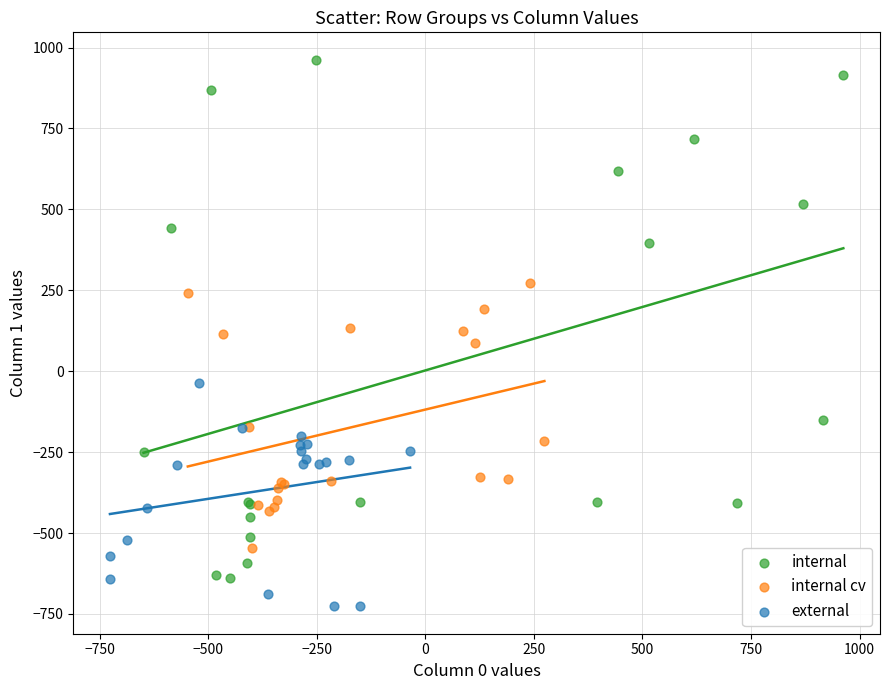

Which series contains the lowest Y value?

external